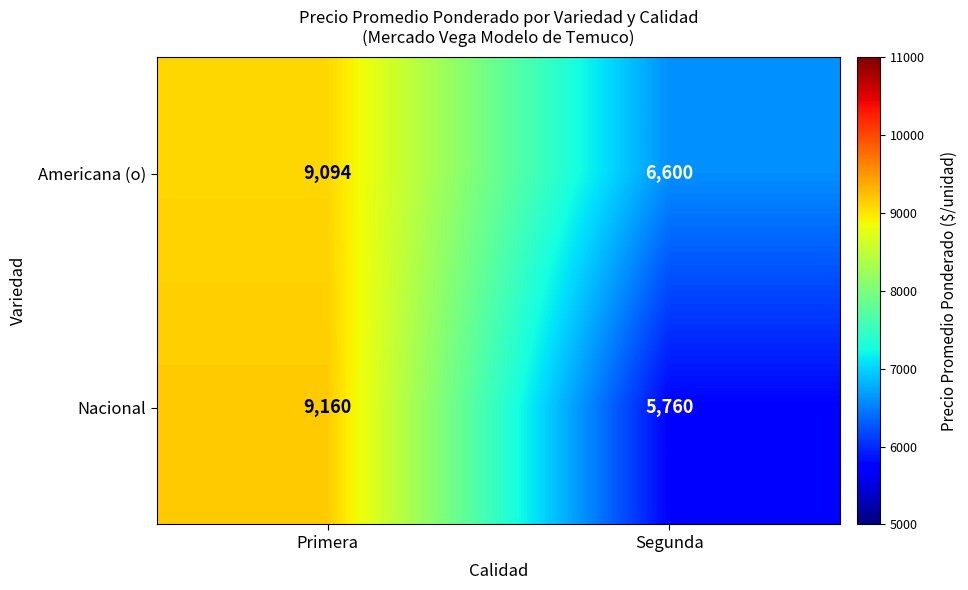

Rank the series at Segunda from highest to lowest value.

Americana (o), Nacional